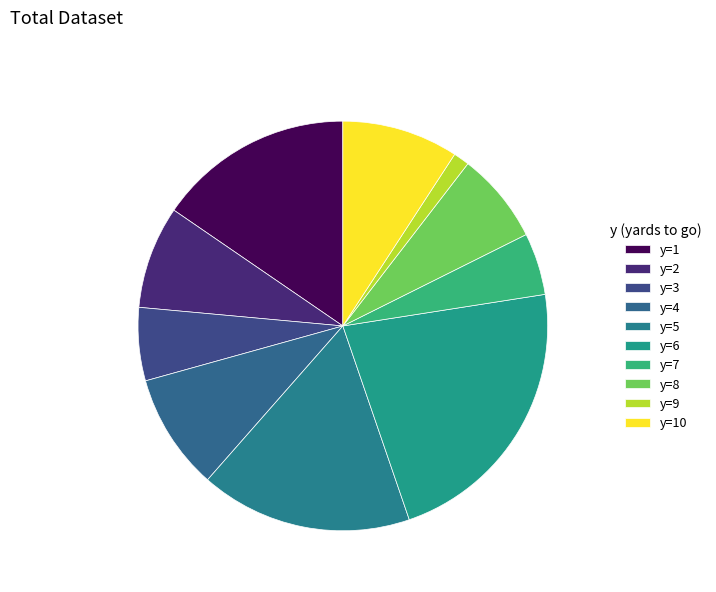

Is it true that y=1 is 15% of the pie?

True